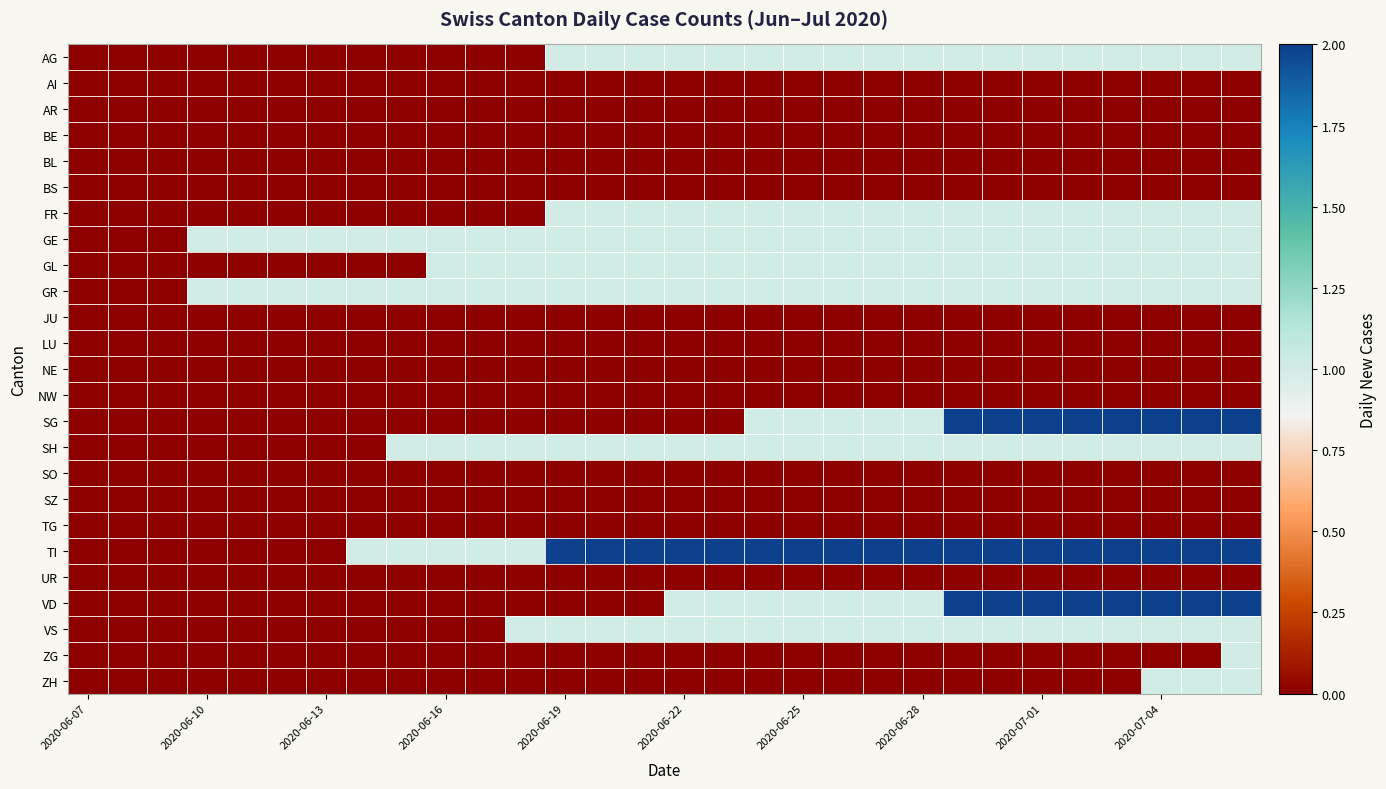

How many distinct data groups are displayed?

25